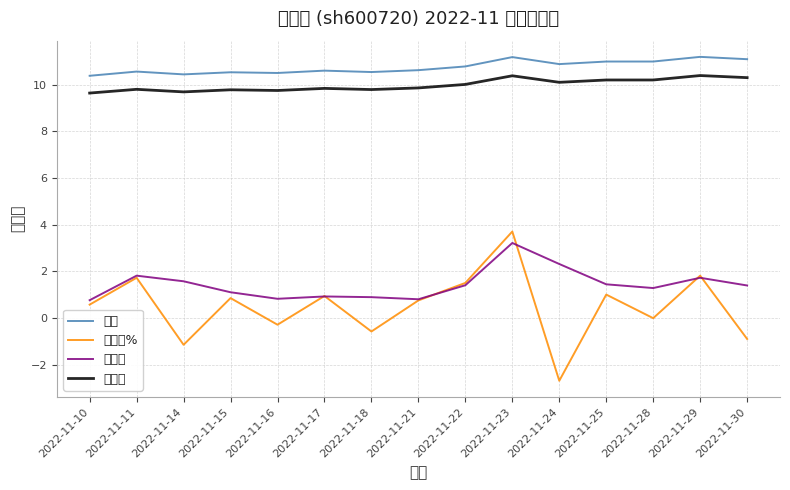

What is the sum of all 换手率 values?

21.6